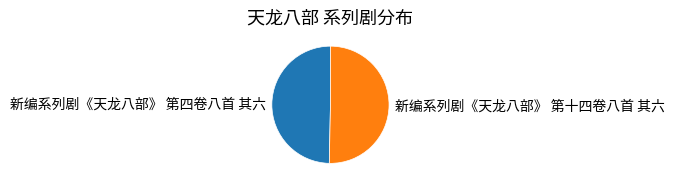

How many slices are in this pie chart?

2